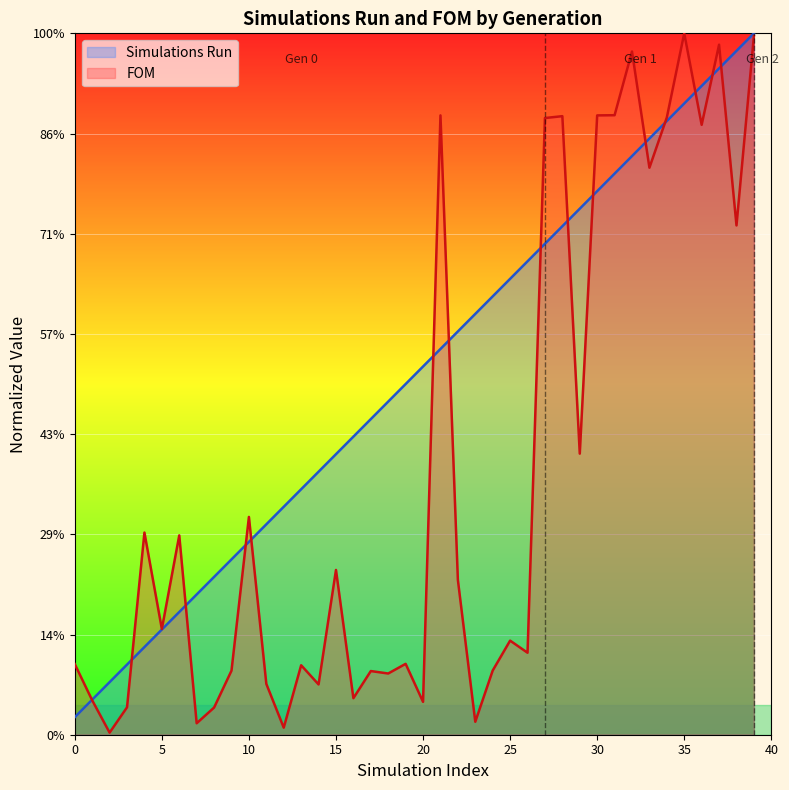

How many intersections are there between Simulations Run and FOM?

15